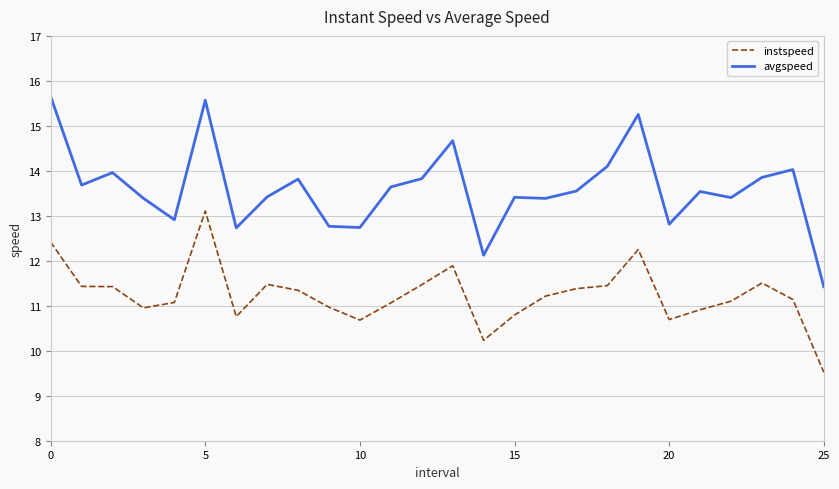

How many series are shown in this chart?

2